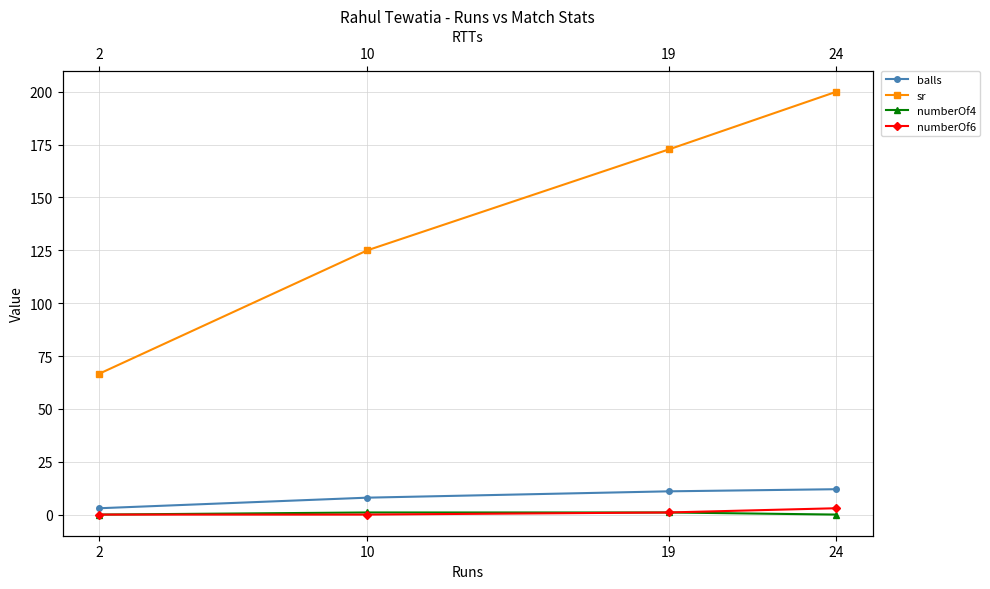

Between 2 and 10, which series saw the biggest shift?

sr